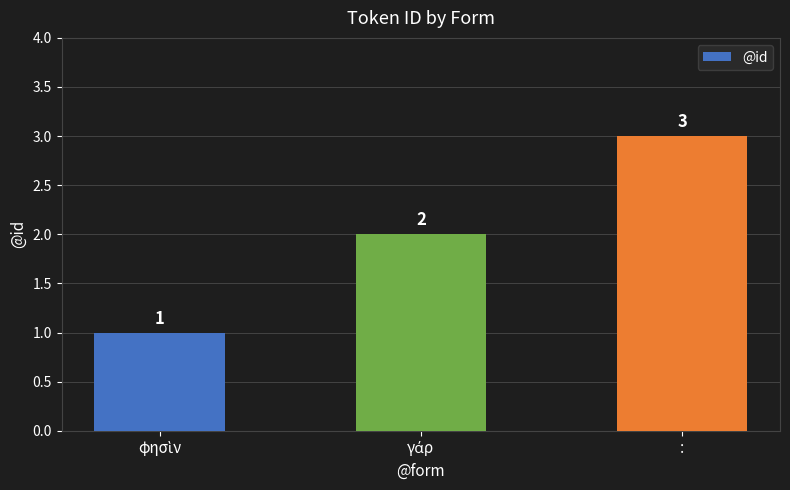

Reading left to right, transcribe all the data shown in this chart.

1	2	3